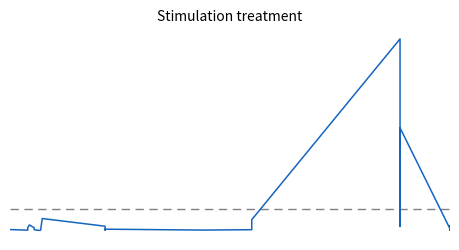

Count the number of data series in this chart.

1